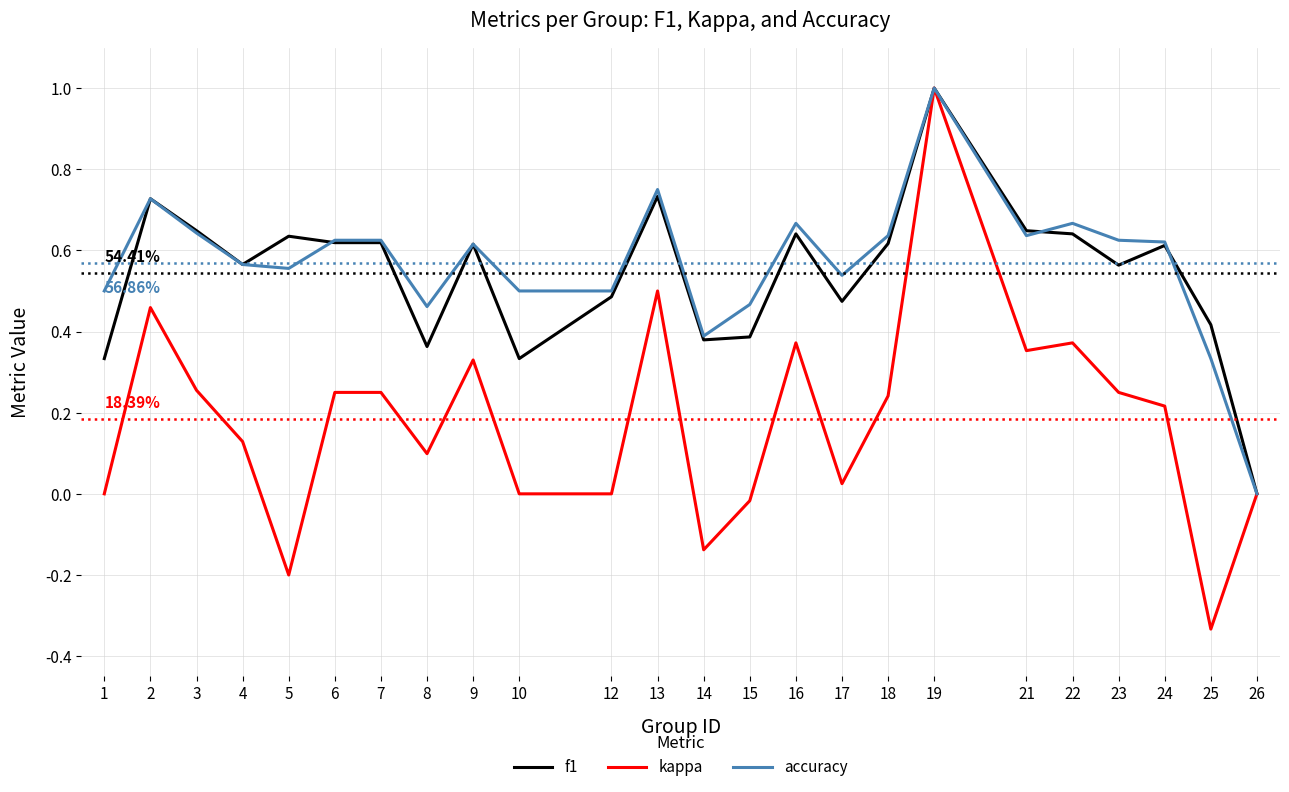

The f1 series shows 0.7 at 14. True or false?

False